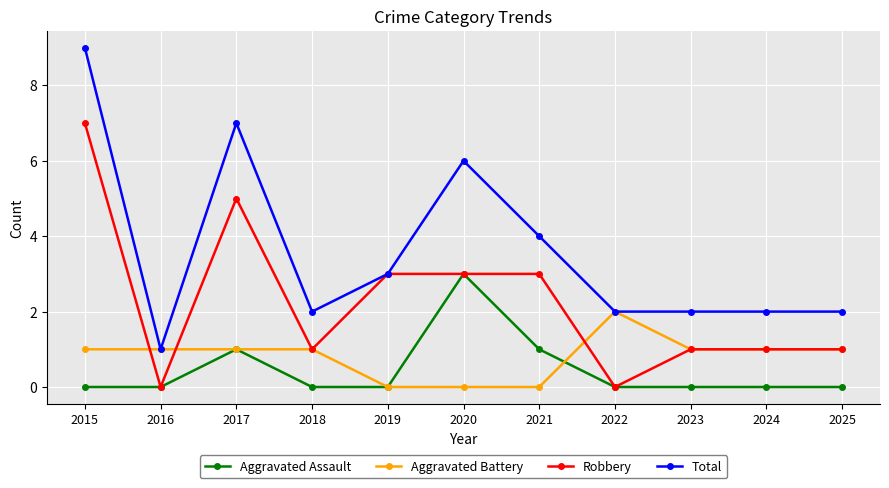

Where does the Total series first go above 2?

2015